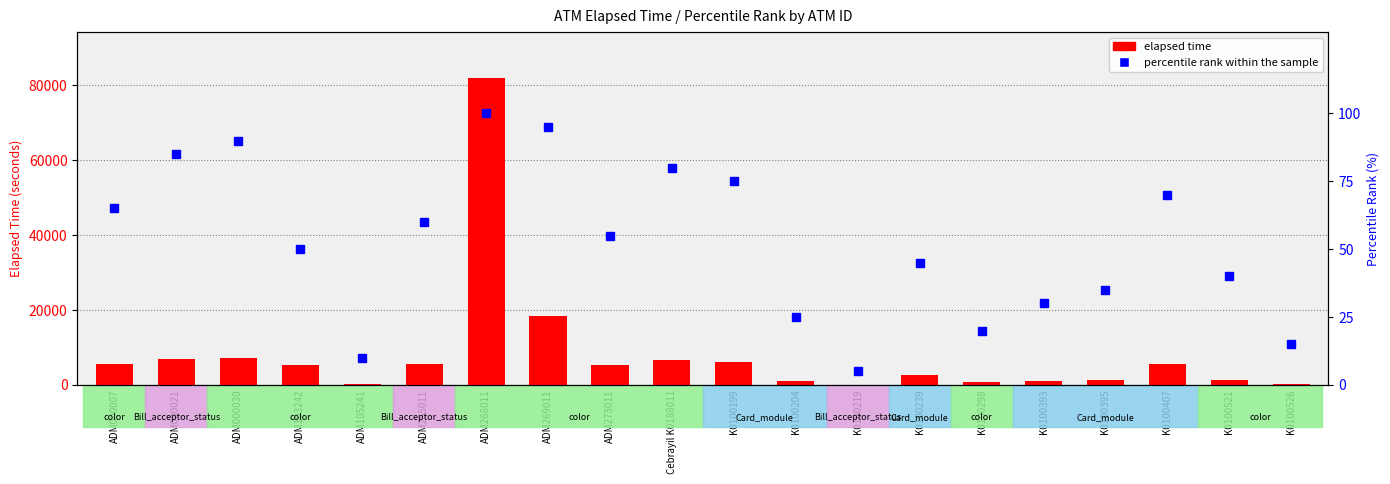

What is the total value across all series at ADM103242?

5360